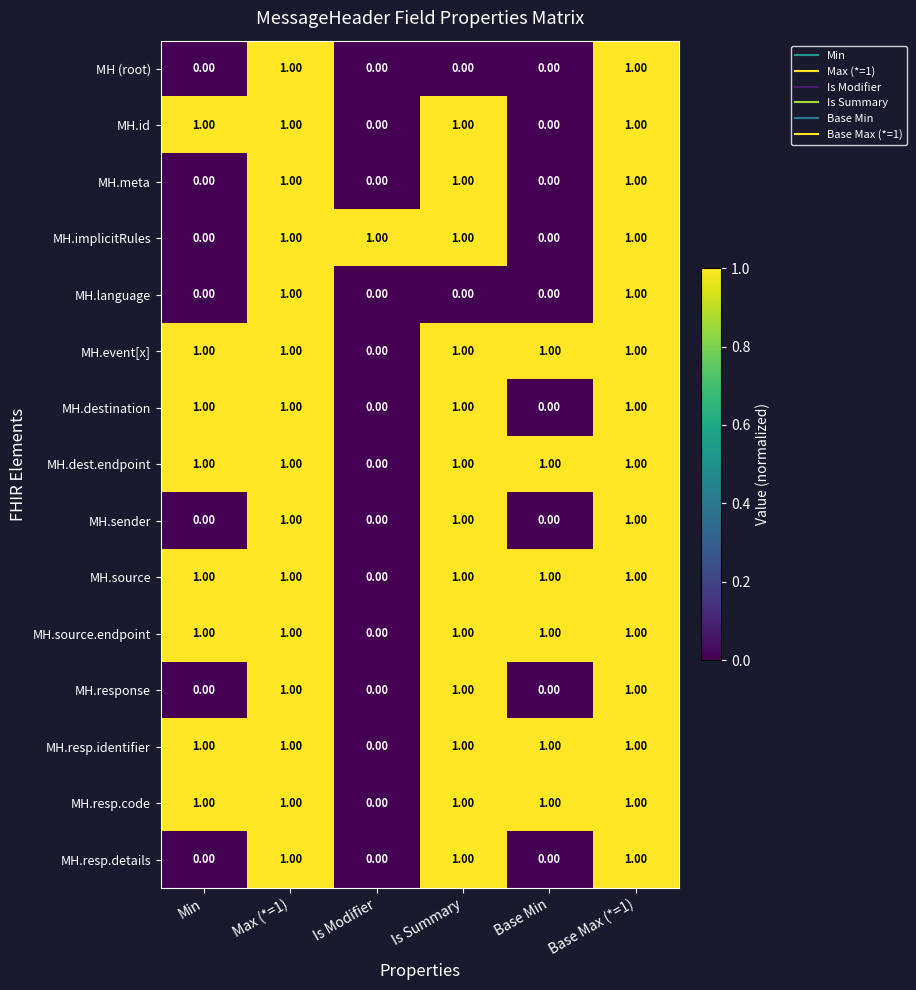

Where is MH.source.endpoint nearest to the value 0?

Is Modifier